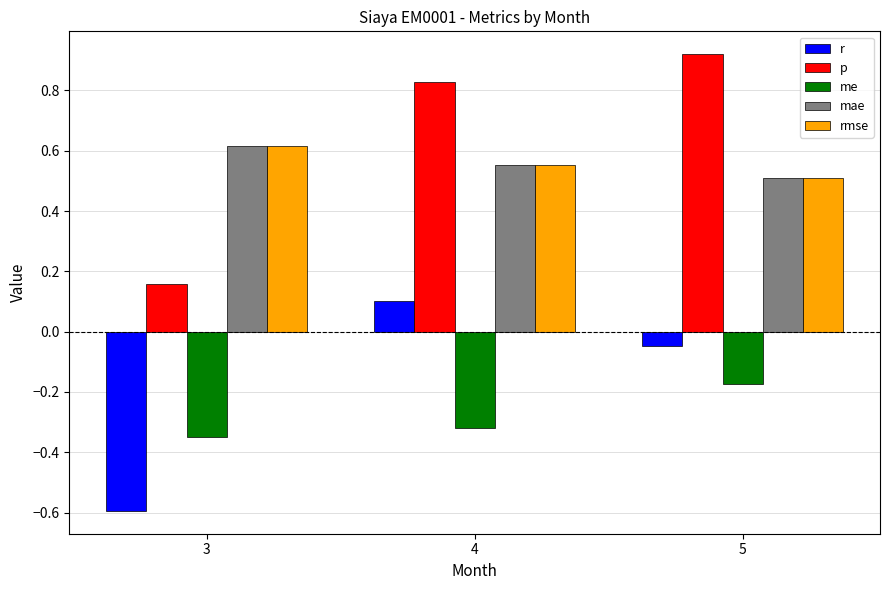

What is the minimum value shown in the chart?

-0.6